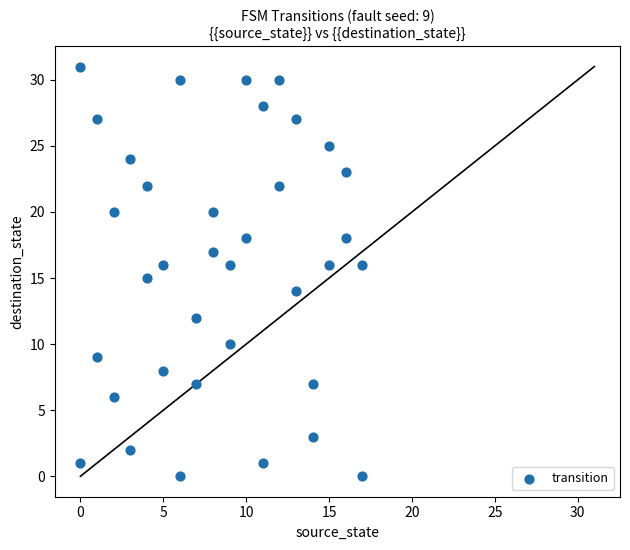

What is the range of X values (max minus min)?

17